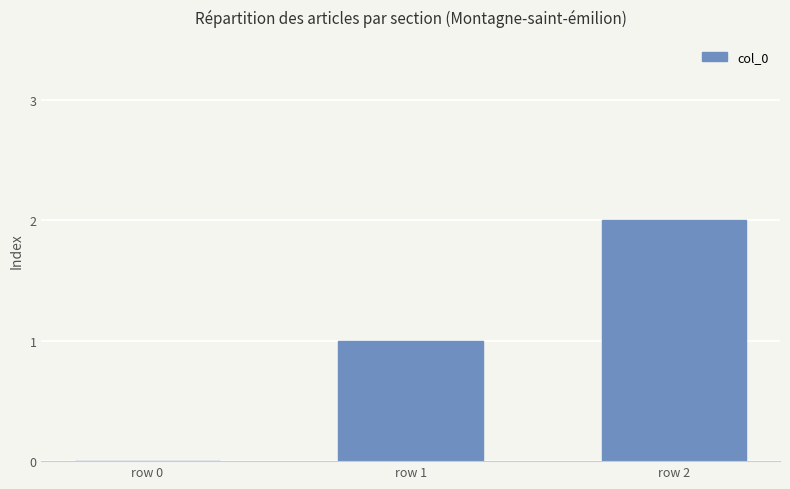

What is the sum of all values?

3